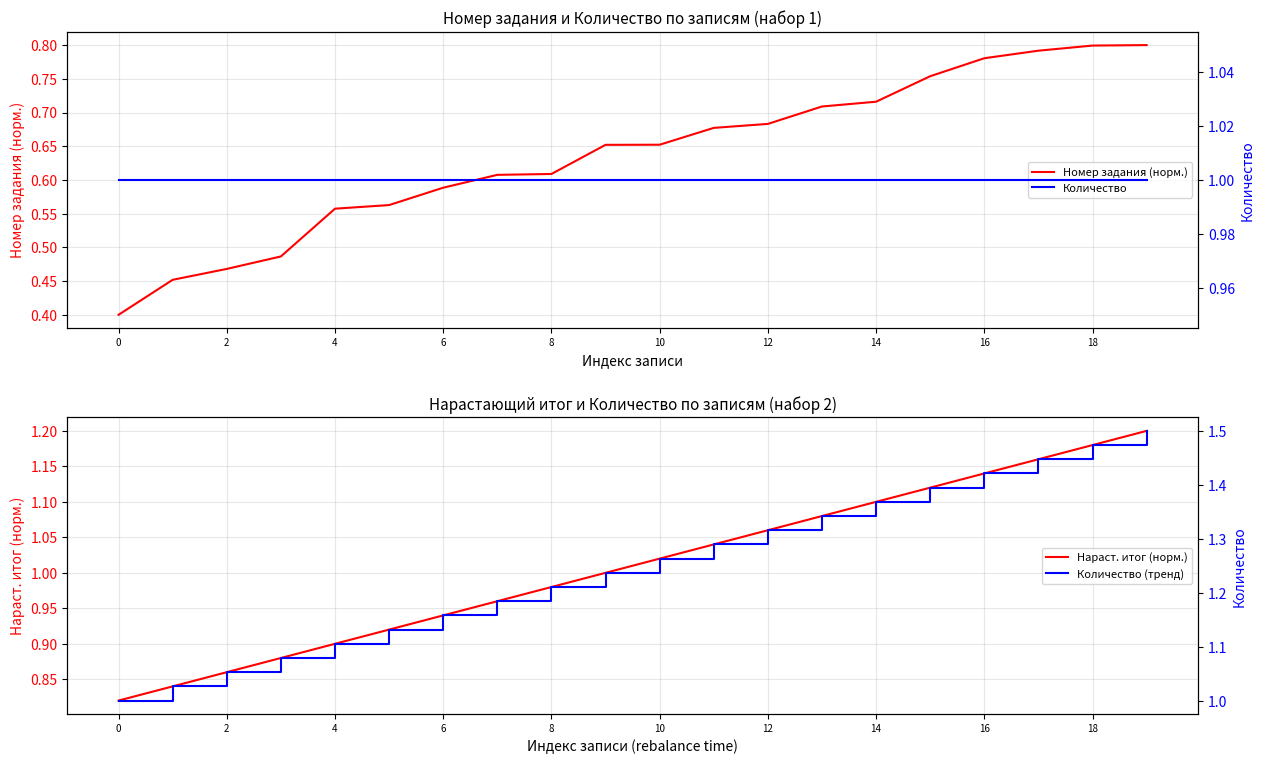

Is it true that Номер задания (норм.) equals 0.7 at 13?

True